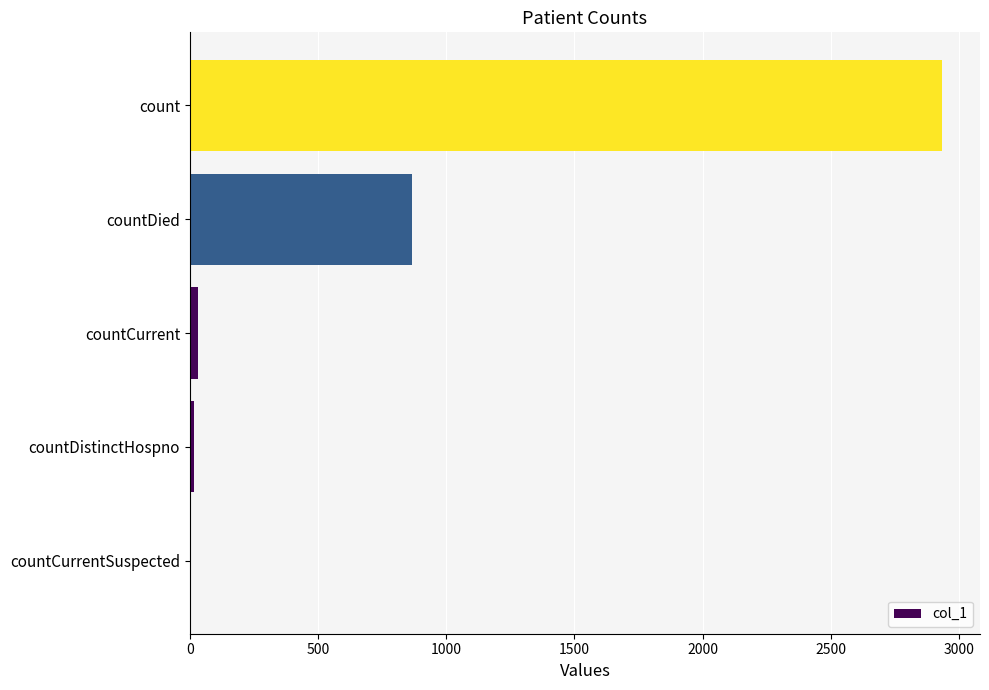

At which label is the value closest to 1467?

countDied